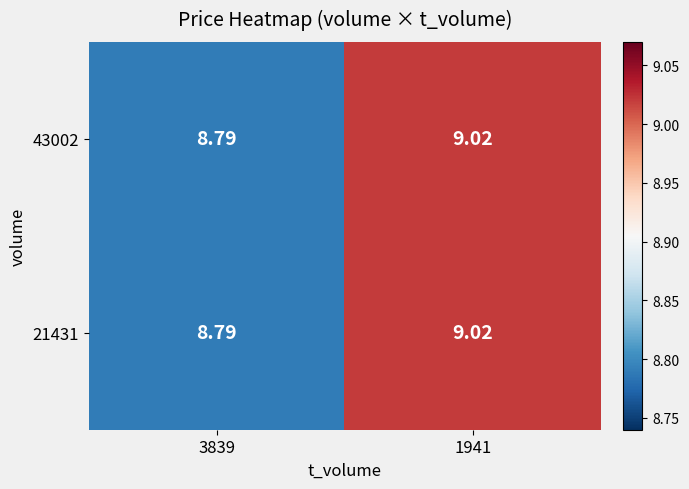

Is the value of 43002 at 3839 greater than the value of 21431 at 1941?

No